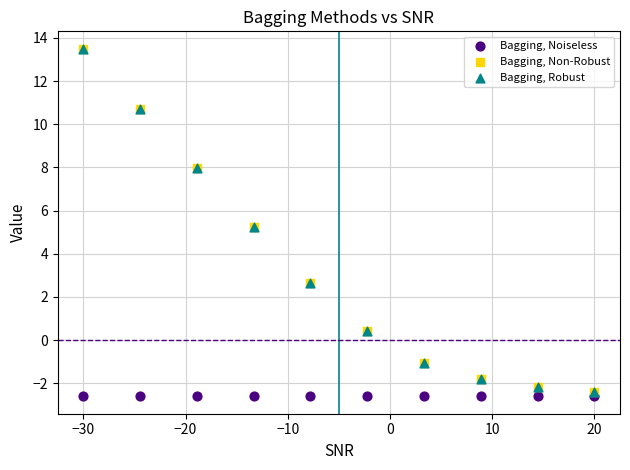

What are all the series names shown in the legend?

Bagging, Noiseless, Bagging, Non-Robust, Bagging, Robust